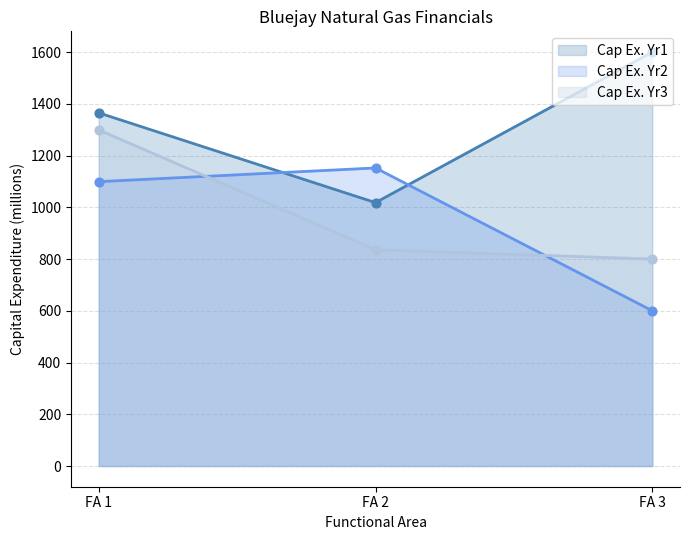

At how many categories does at least one series exceed 741?

3